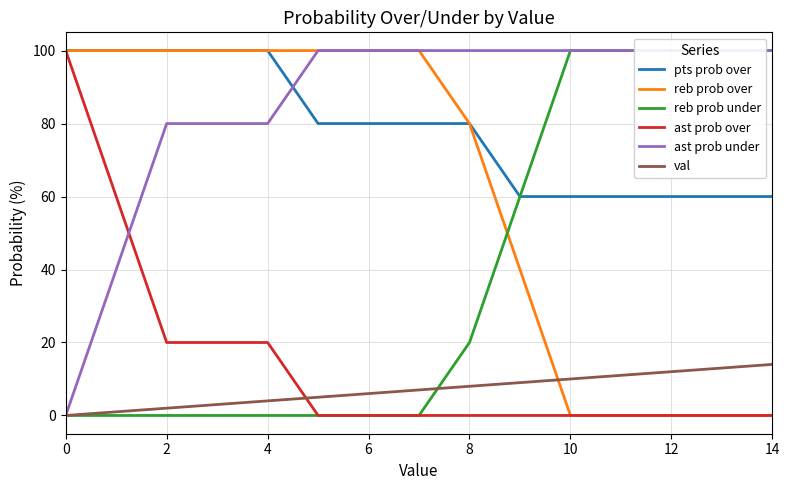

Is it true that pts prob over equals 100 at 4?

True